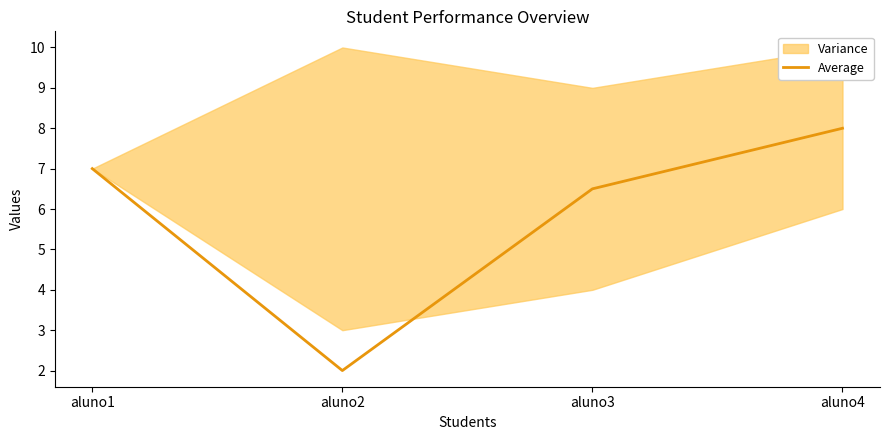

Reading left to right, transcribe all the data shown in this chart.

aluno1=7.0	aluno2=2.0	aluno3=6.5	aluno4=8.0